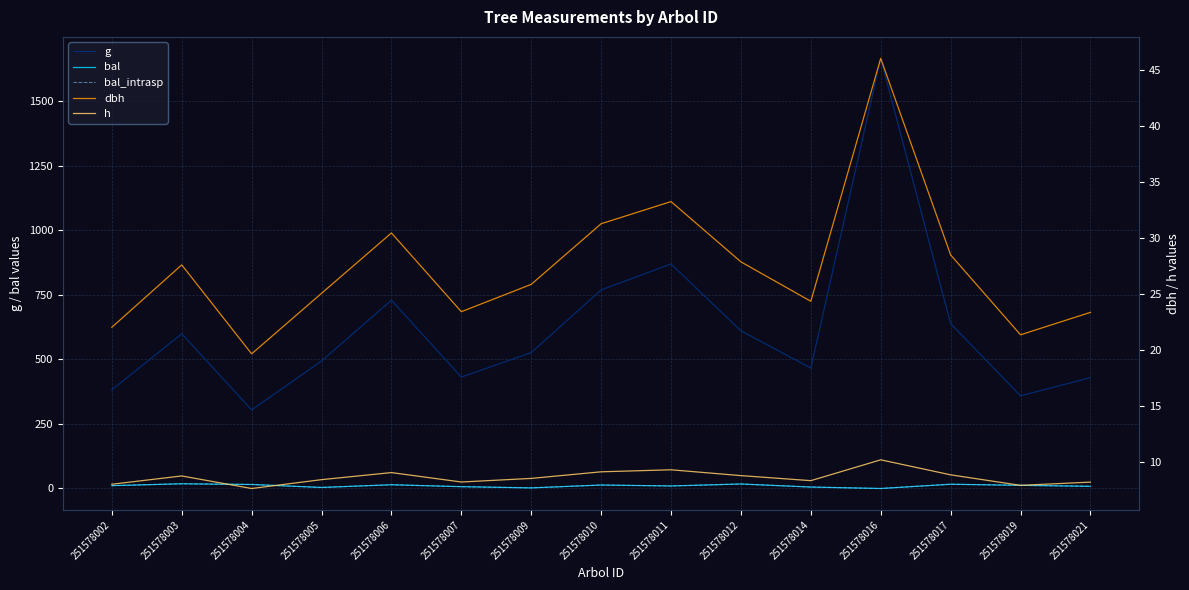

What is the sum of the dbh values at 251578007 and 251578021?

46.8